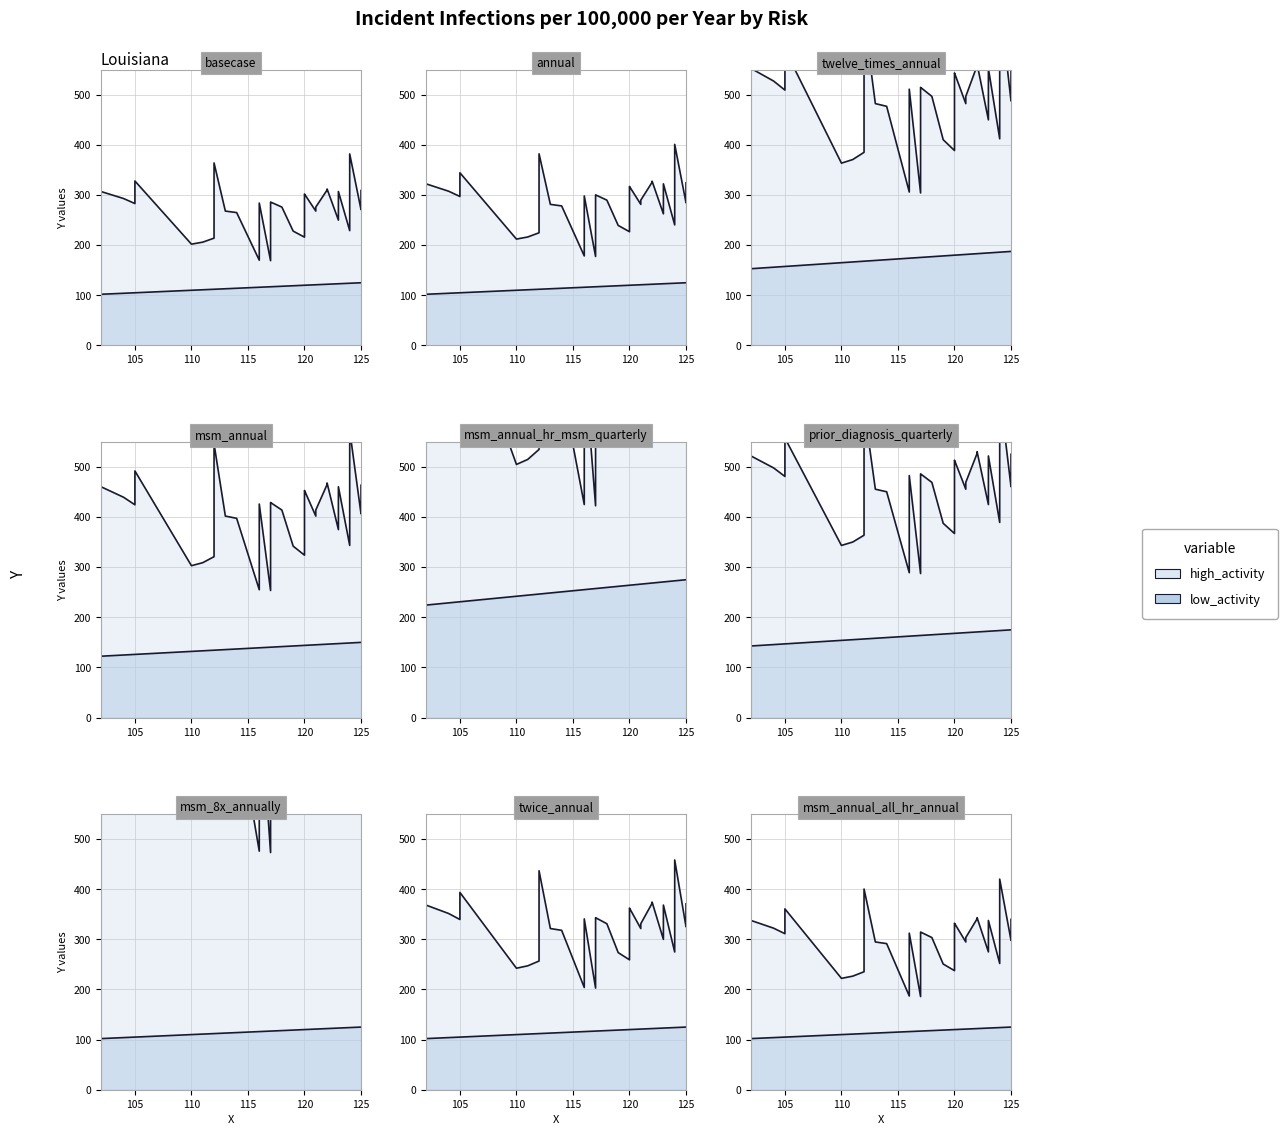

The low_activity series shows 146.4 at 122. True or false?

True